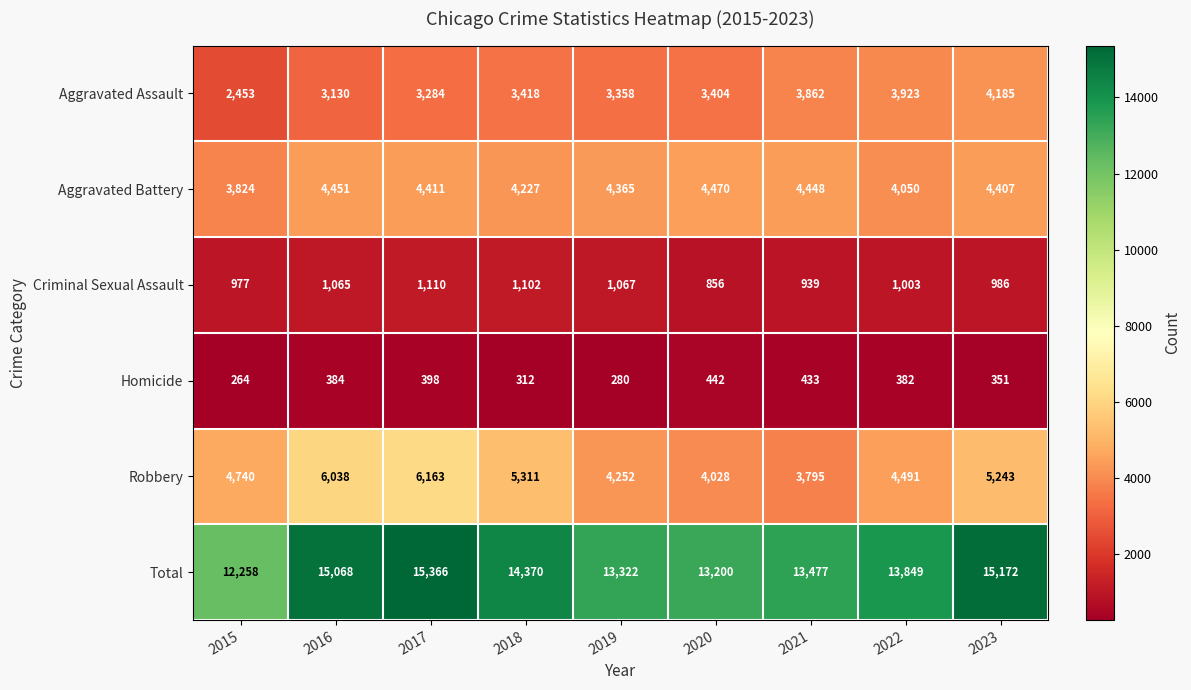

Count the number of data series in this chart.

6